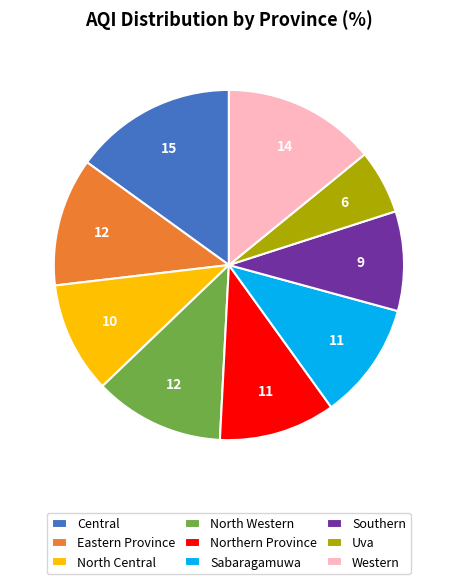

Does Sabaragamuwa represent more than half of the total?

No